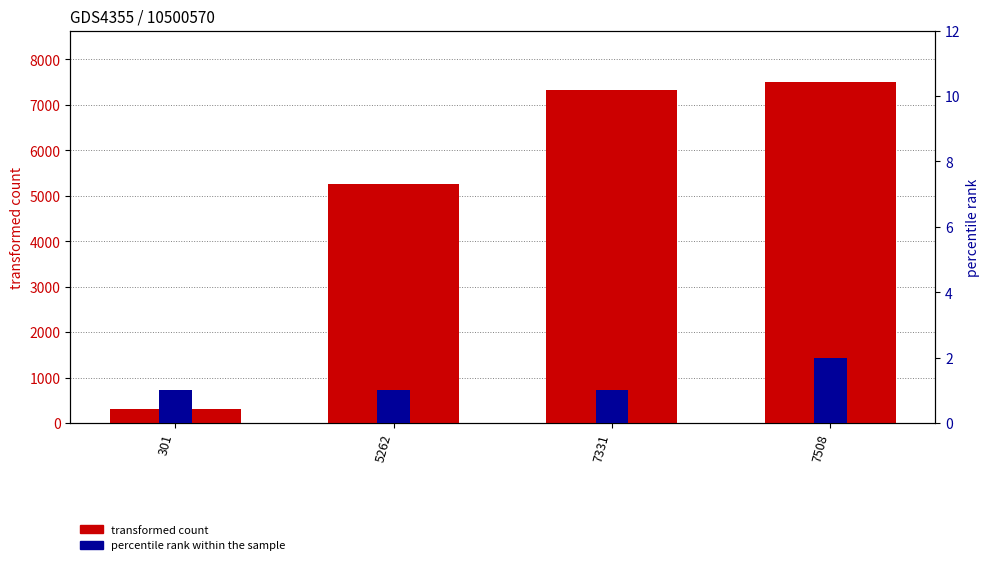

What are all the series names shown in the legend?

transformed count, percentile rank within the sample